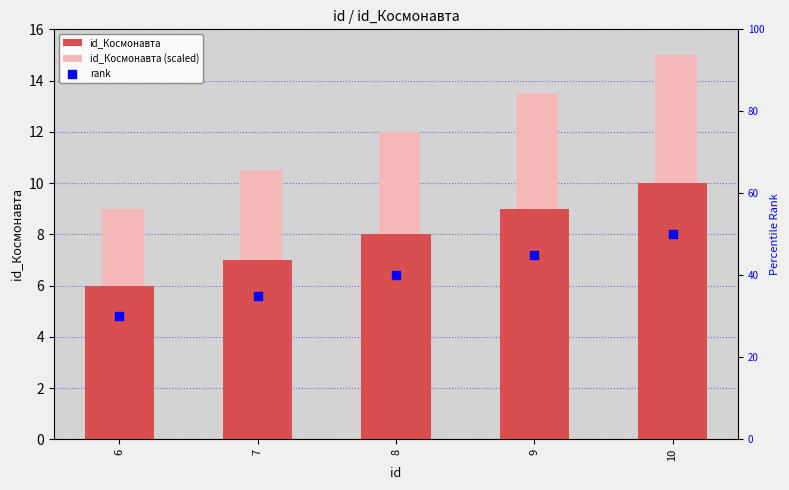

Which series reaches the minimum Y coordinate?

id_Космонавта